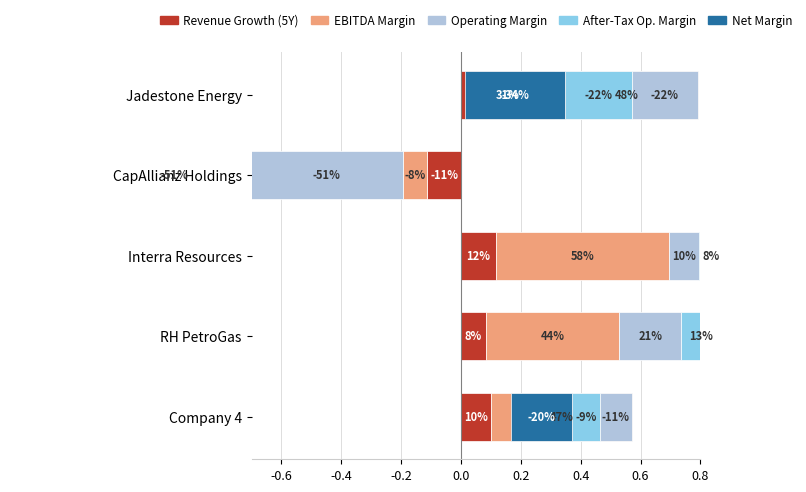

Count the number of categories in the chart.

5